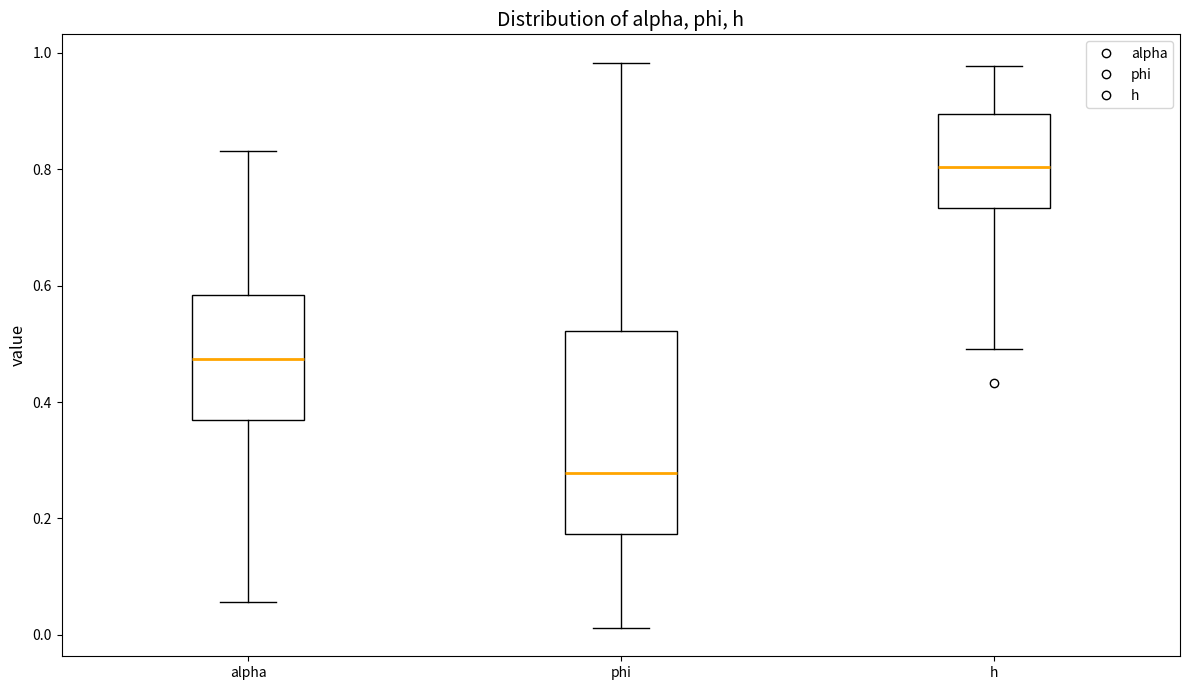

Which box is the tallest, from its lower edge to its upper edge?

phi